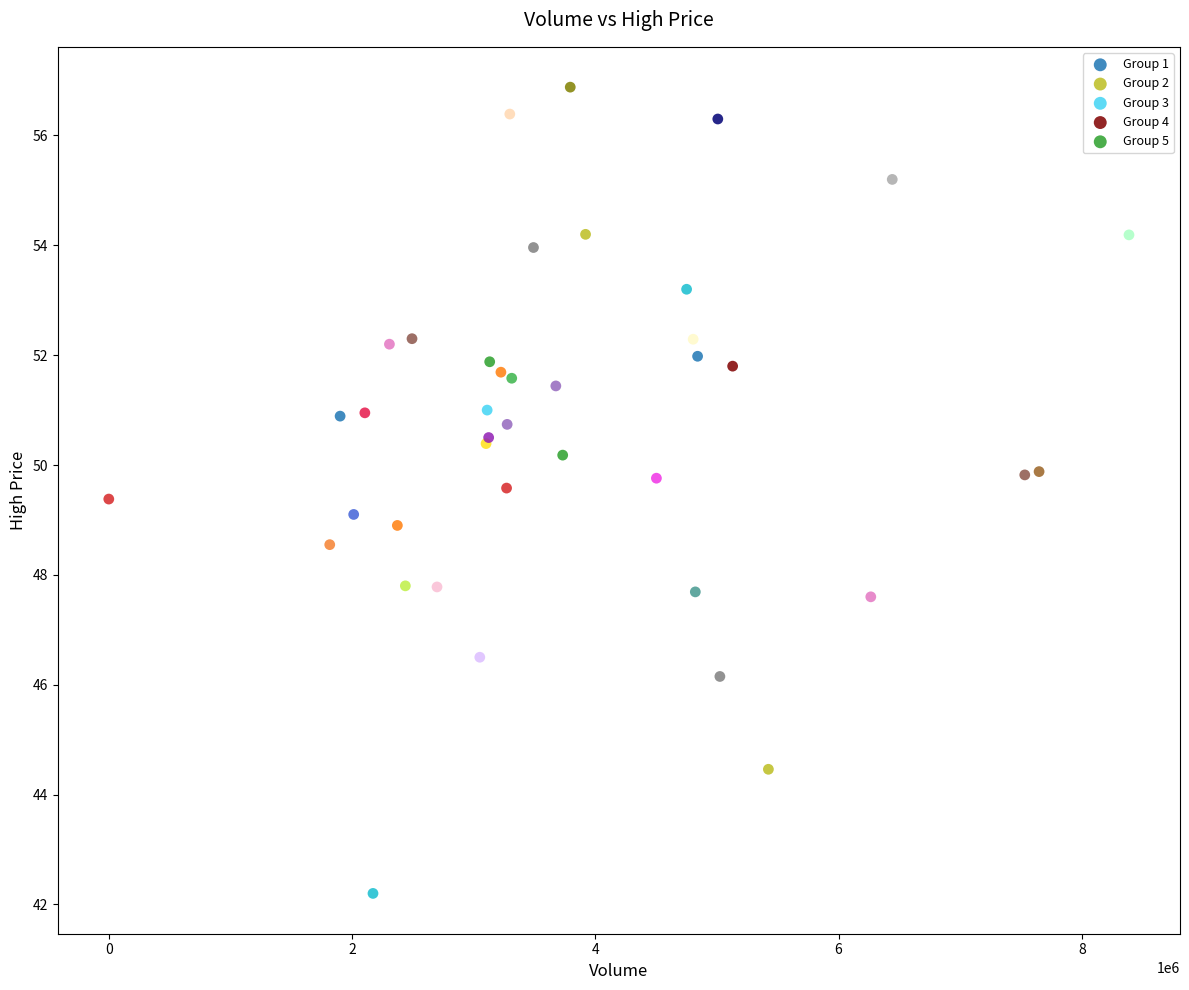

Which series contains the highest Y value?

Group 4